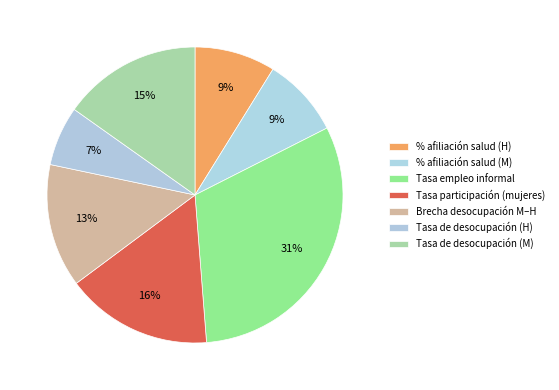

What is the total percentage of Tasa de desocupación (H) and Tasa de desocupación (M)?

21.7%